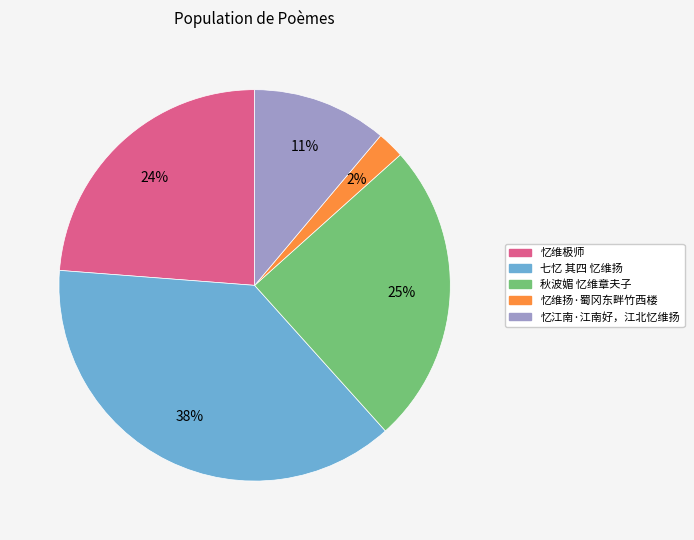

To the nearest percent, what percentage of the pie is 忆维极师?

24%